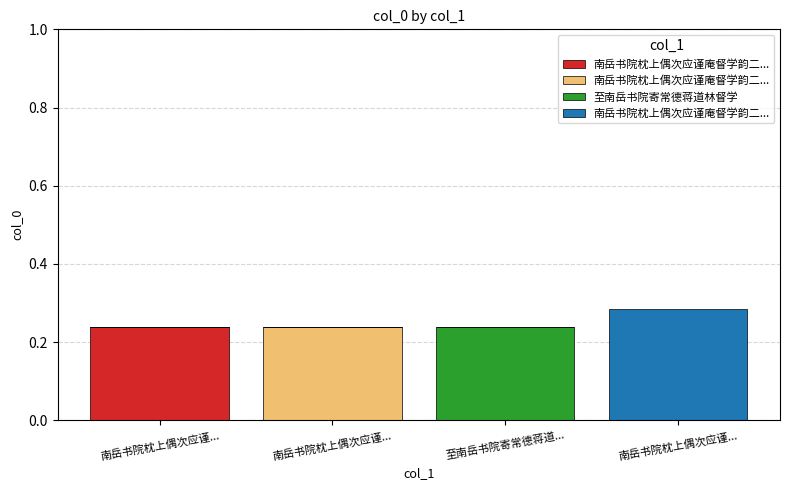

Does the chart contain stacked bars?

Yes